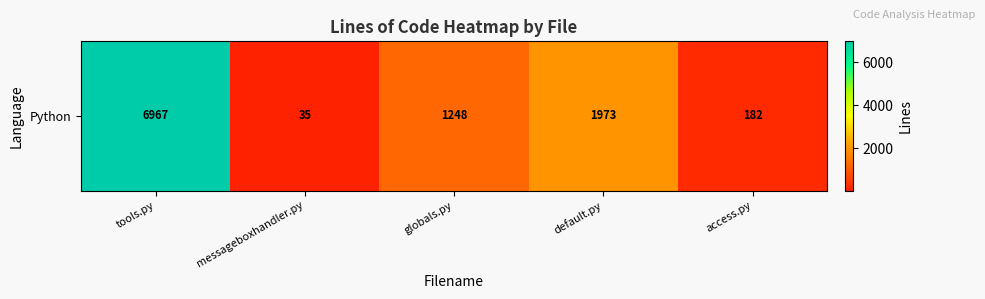

What is the sum of the values at default.py and globals.py?

3221